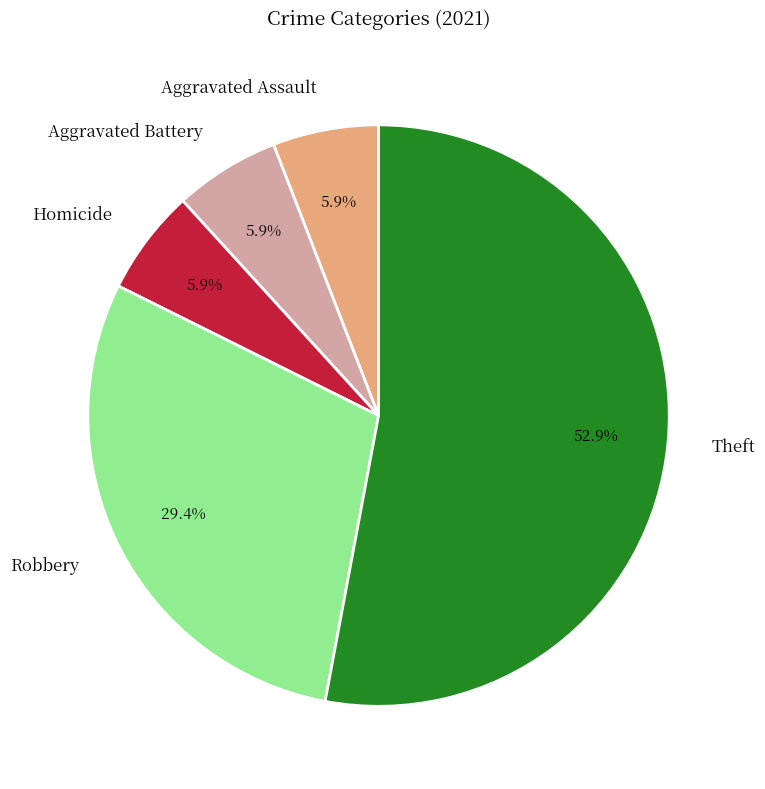

Is Theft the majority of the pie?

Yes